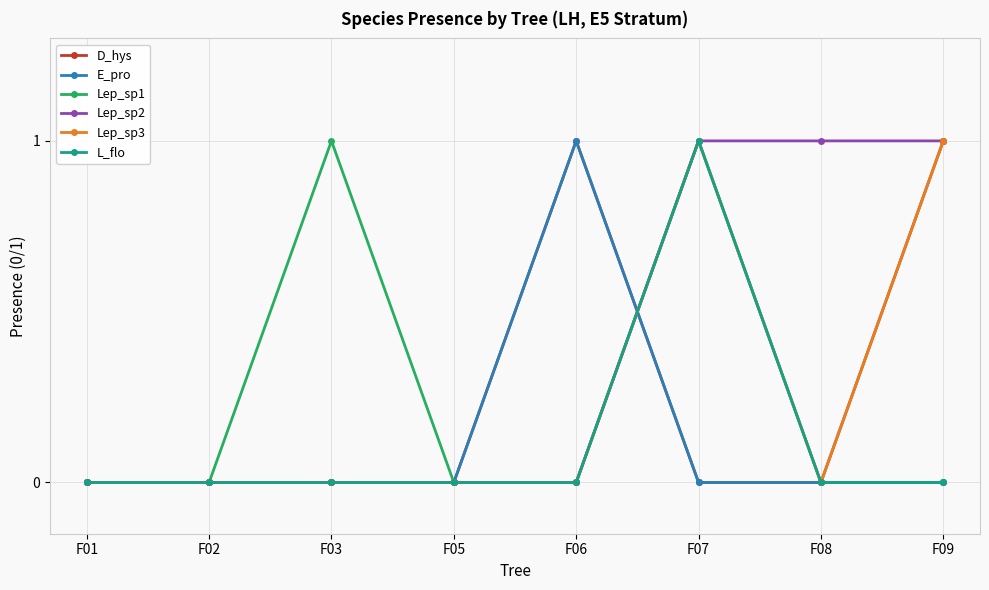

What are all the series names shown in the legend?

D_hys, E_pro, Lep_sp1, Lep_sp2, Lep_sp3, L_flo